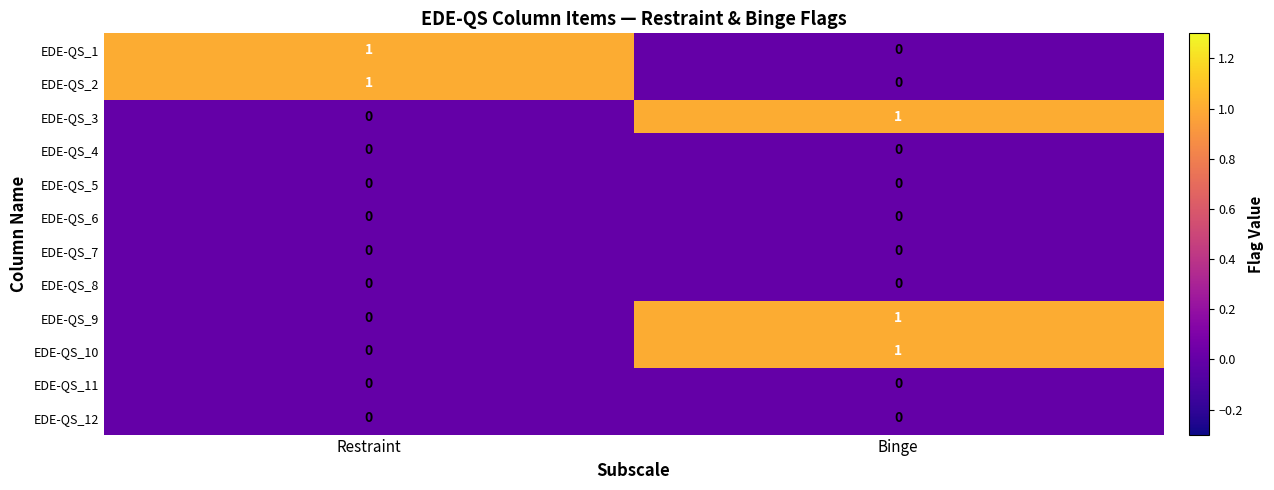

At which label is EDE-QS_9 closest to 0?

Restraint